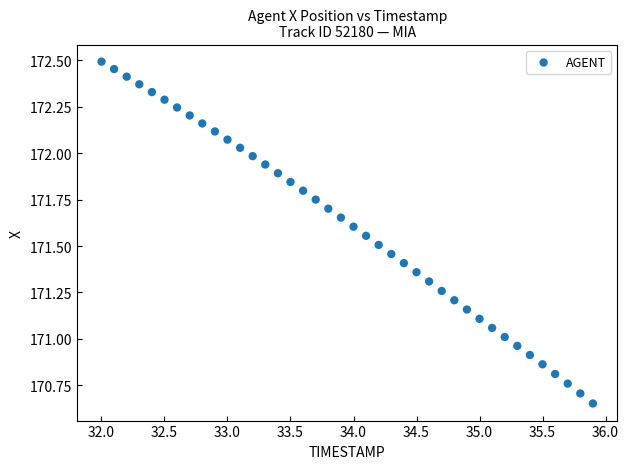

What is the range of Y values (max minus min)?

1.8